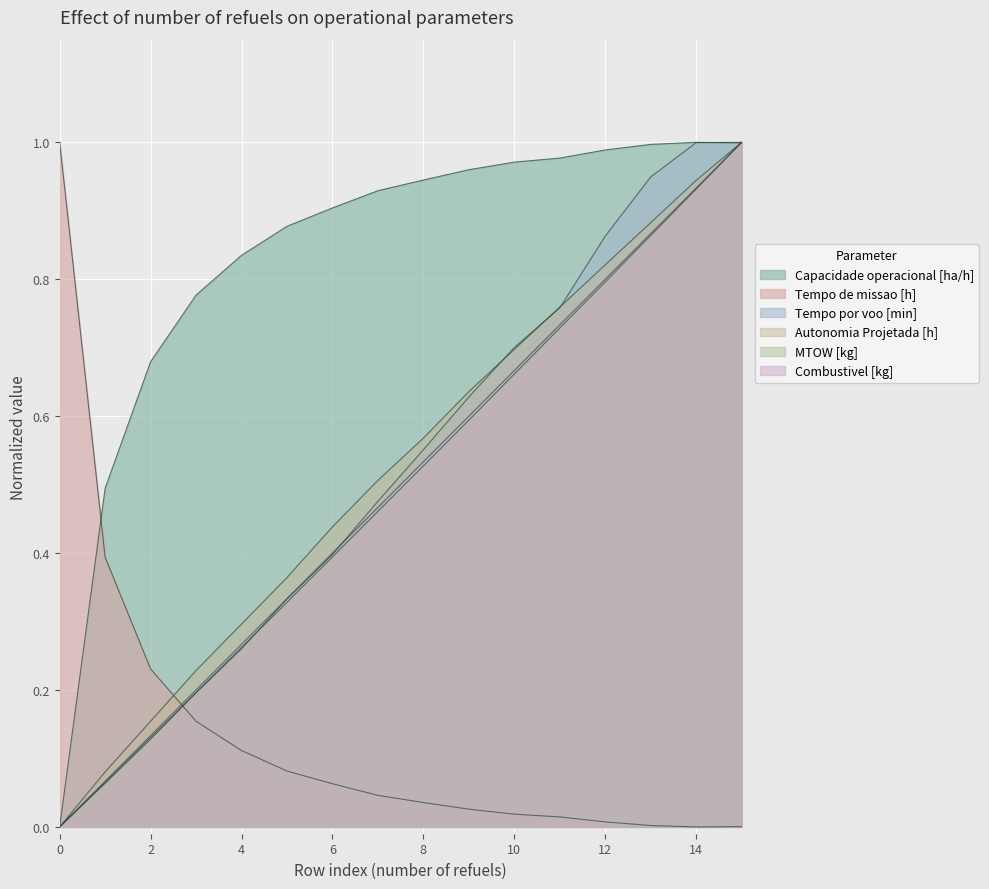

How many lines are shown in the chart?

6